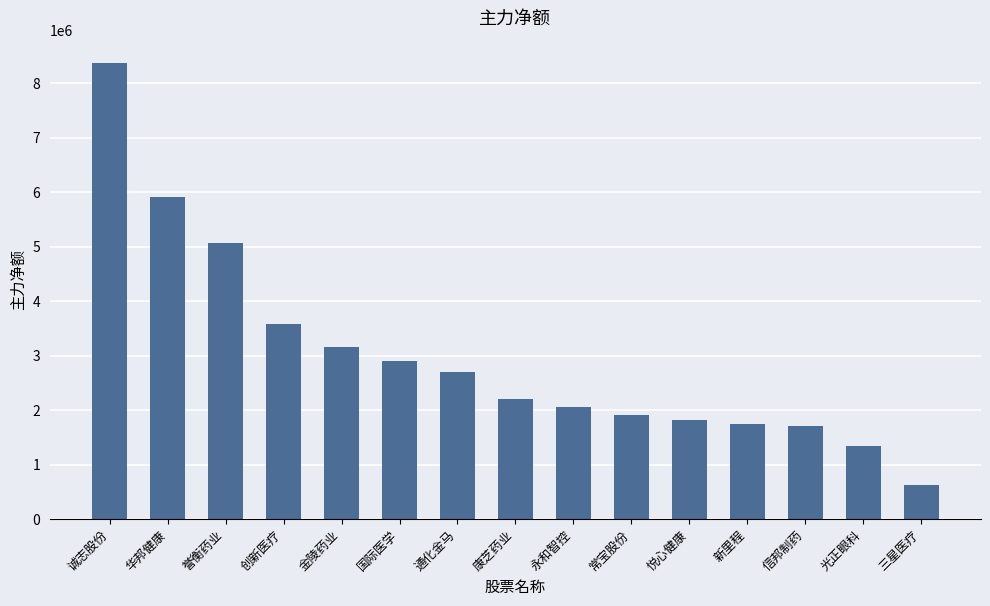

Does the chart contain any negative values?

No